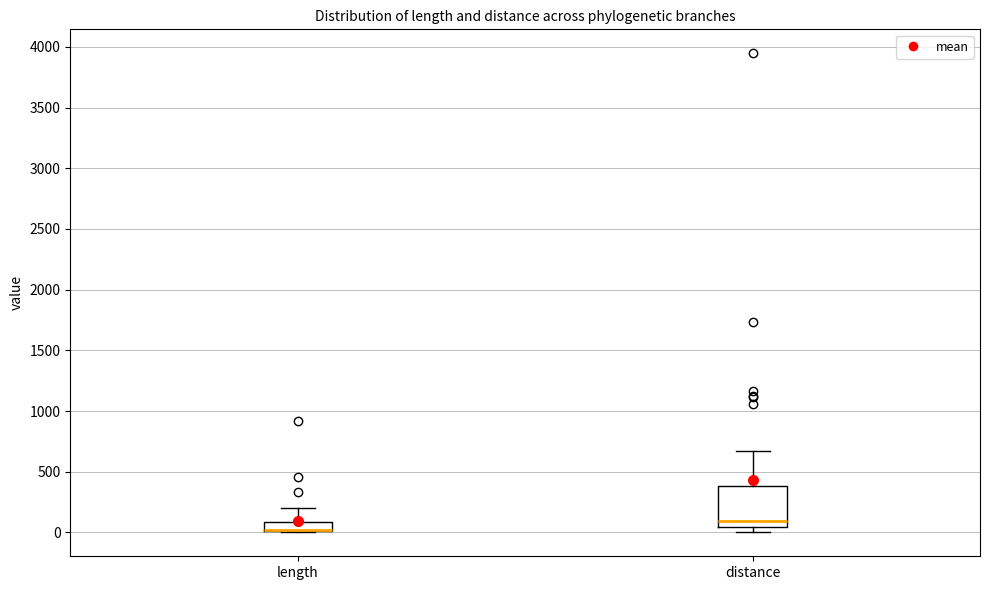

Which box is the tallest, from its lower edge to its upper edge?

distance